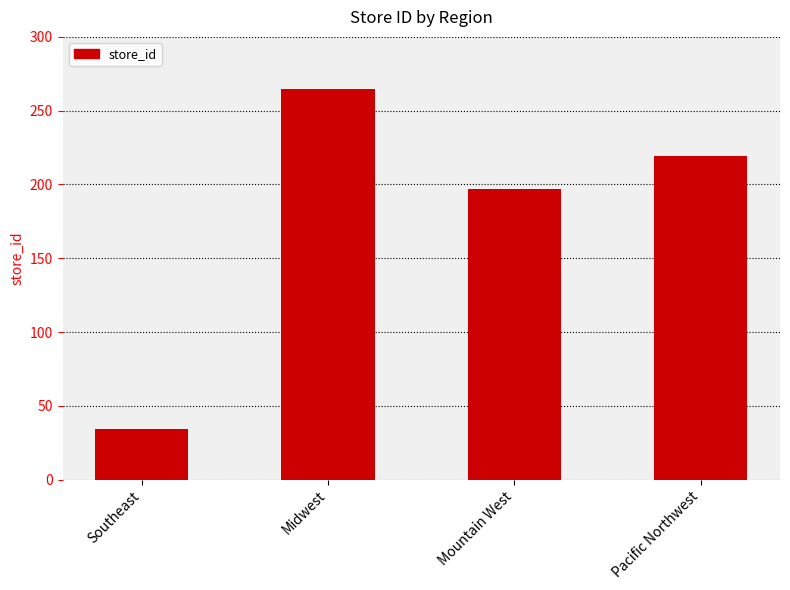

What is the label of the 2nd bar from the left?

Midwest